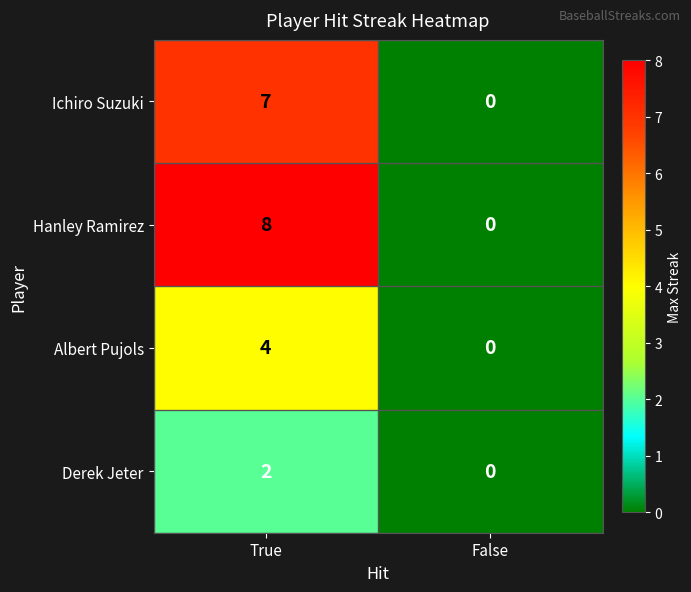

The value of Albert Pujols at False is 2. True or false?

False